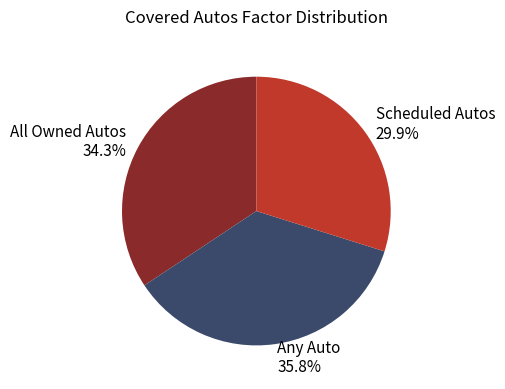

What is the ratio of the value at Scheduled Autos to the value at Any Auto?

0.8